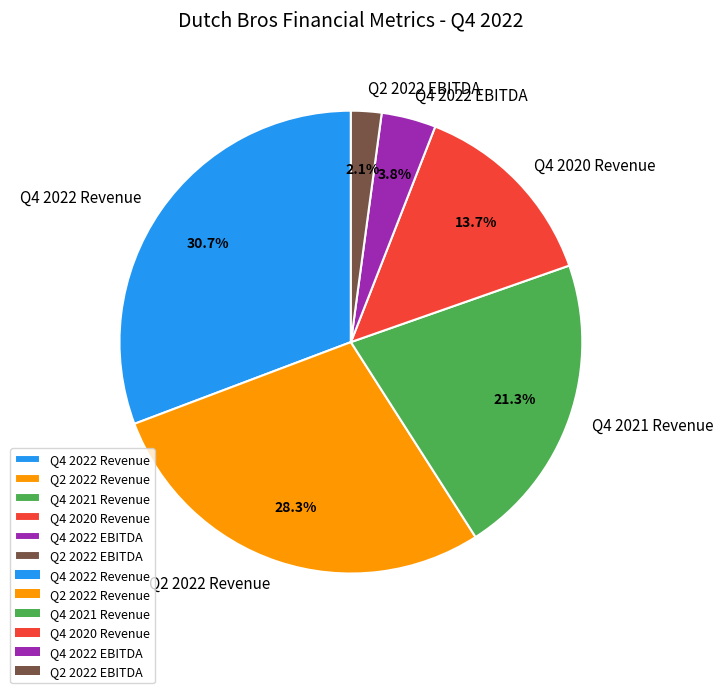

How much of the chart is everything except Q4 2020 Revenue?

86.3%